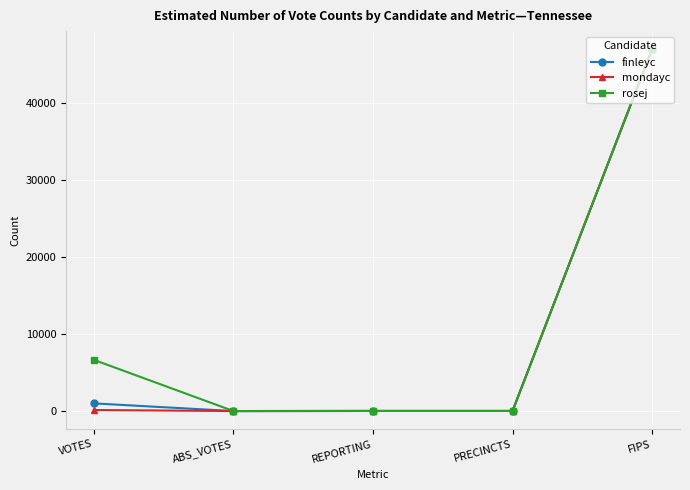

Where does the rosej series first go above 13?

VOTES